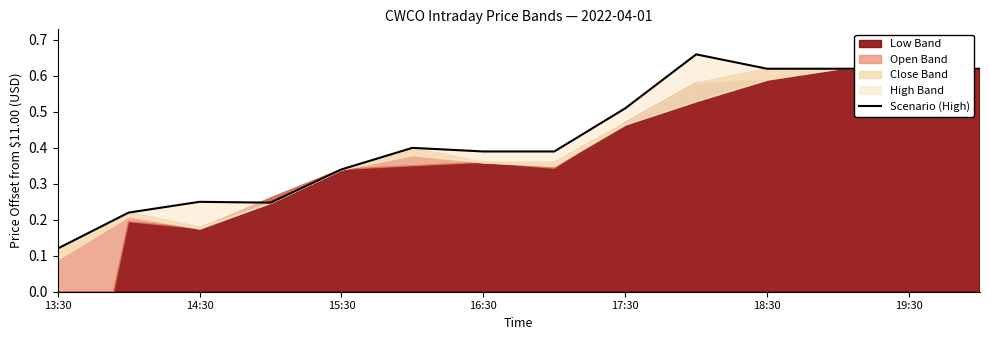

What is the change in value from 7 to 13?

+0.2